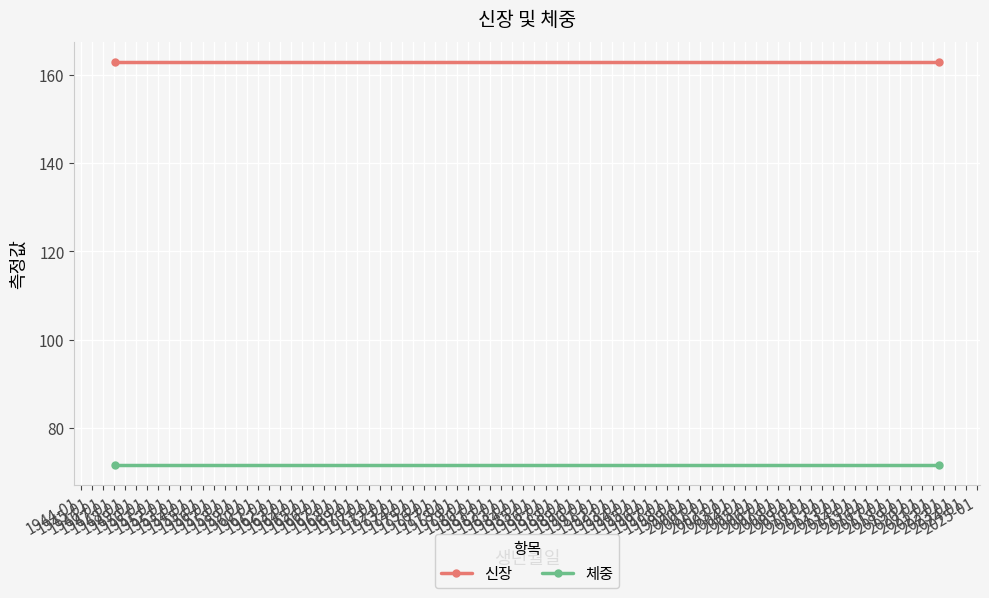

List the series in order of their peak value, lowest first.

체중, 신장